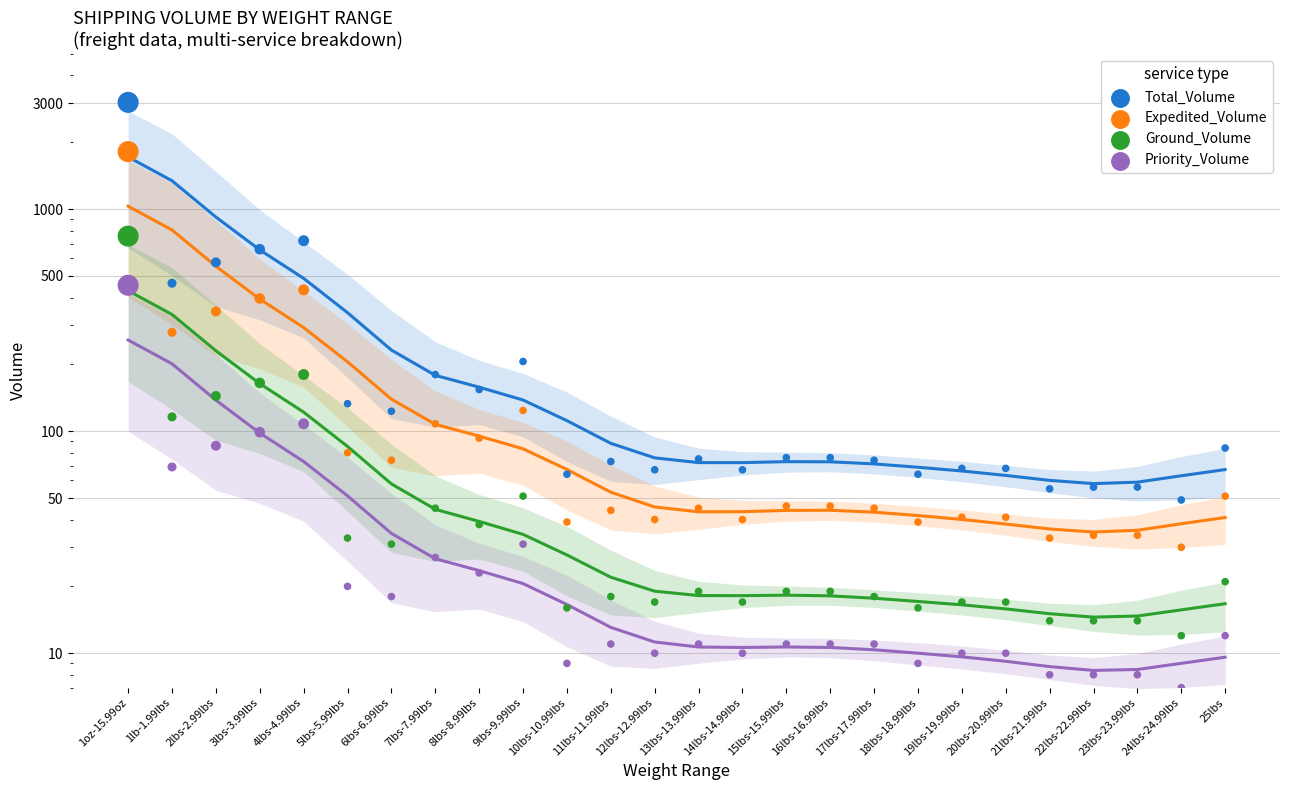

Is the value of Expedited_Volume at 9lbs-9.99lbs greater than the value of Priority_Volume at 5lbs-5.99lbs?

Yes